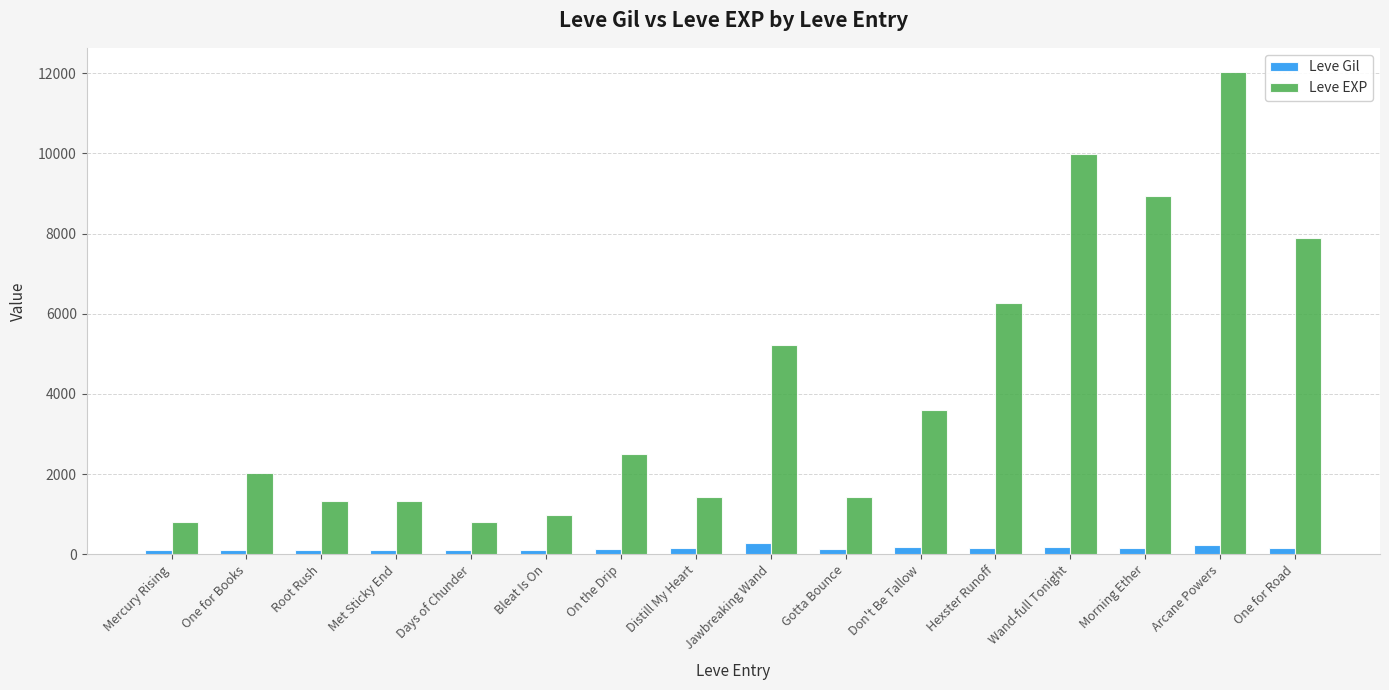

Count the number of data series in this chart.

2